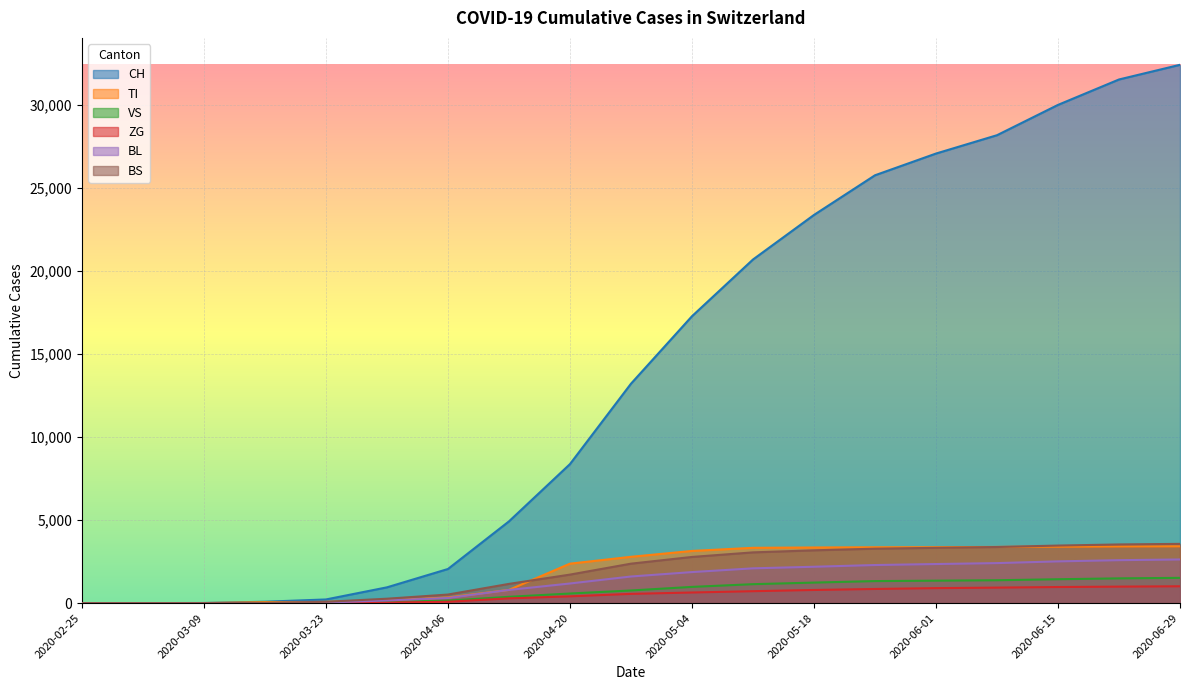

Between which two adjacent categories do VS and BS first intersect?

2020-03-16 and 2020-03-23